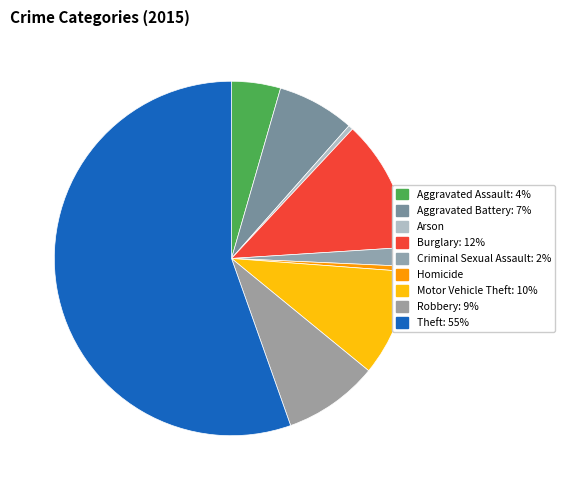

Is it true that Aggravated Assault is 4% of the pie?

True